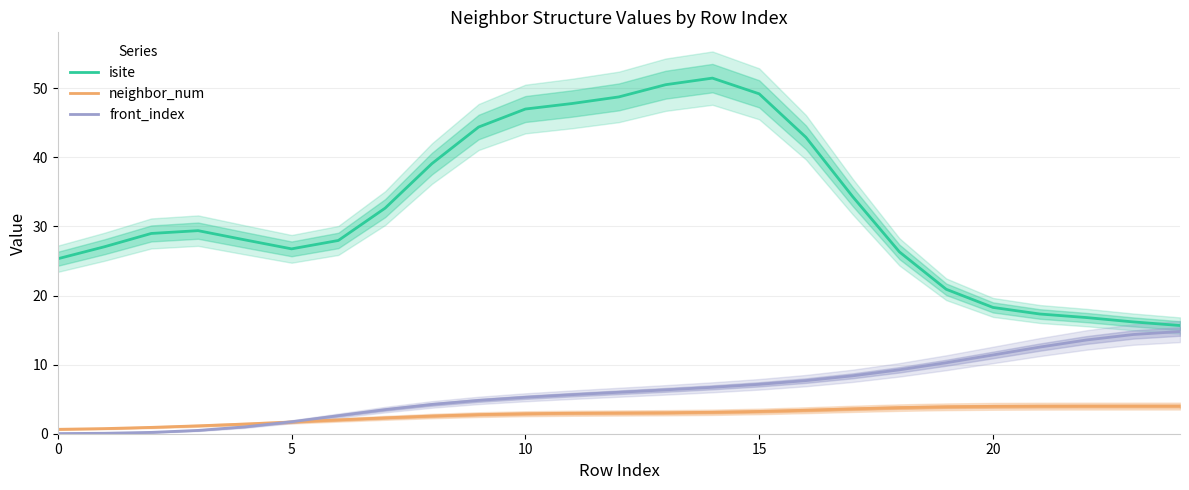

True or false: isite and neighbor_num cross at least once.

False